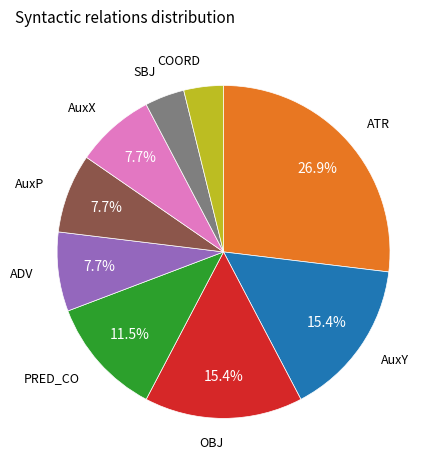

Does any single category account for the majority?

No